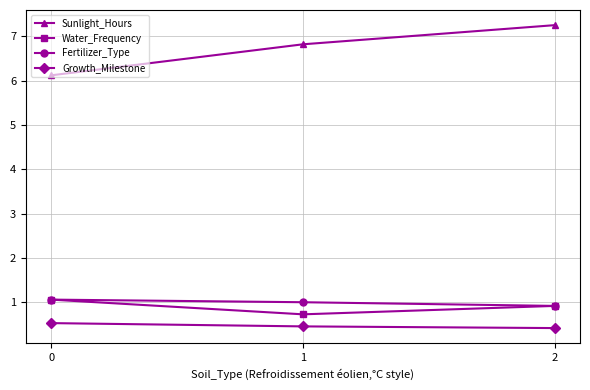

At how many categories does at least one series exceed 3?

3